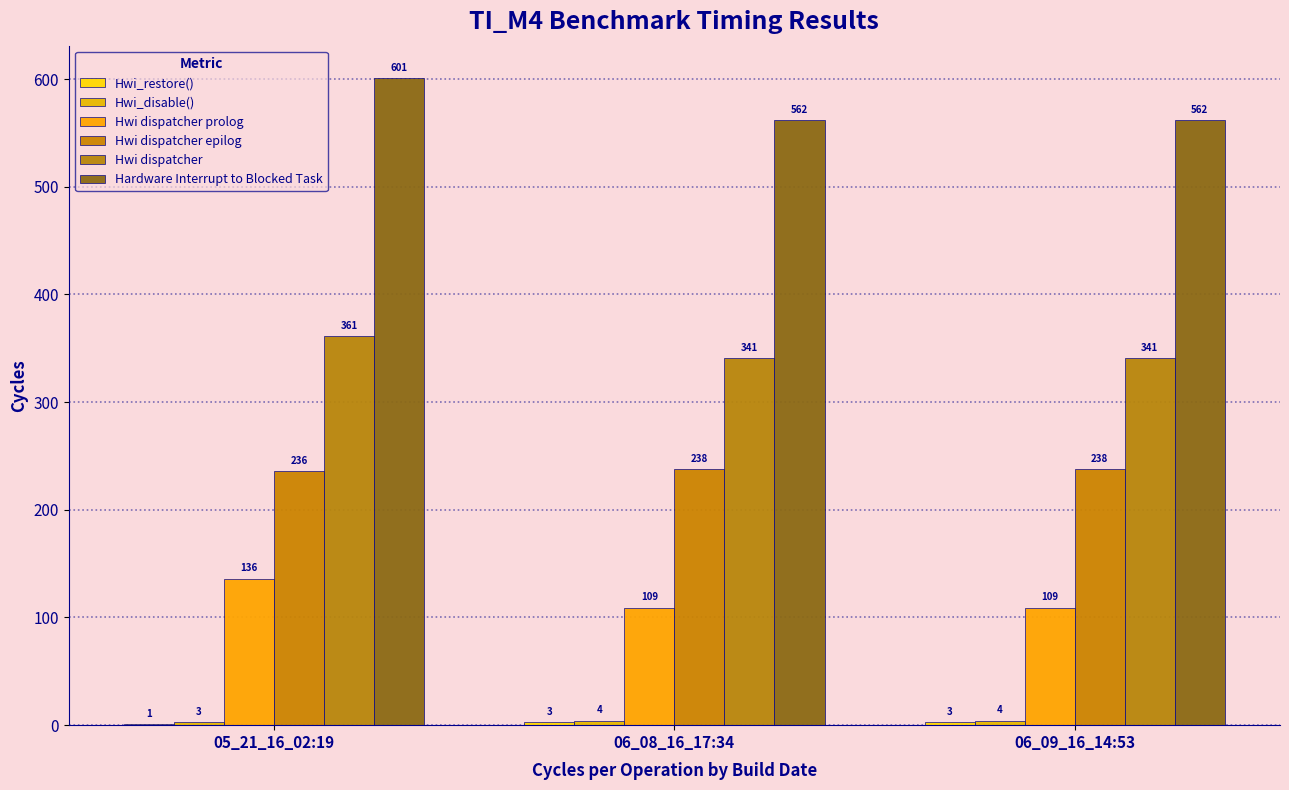

Count the Hwi dispatcher values in the range 341 to 361.

3